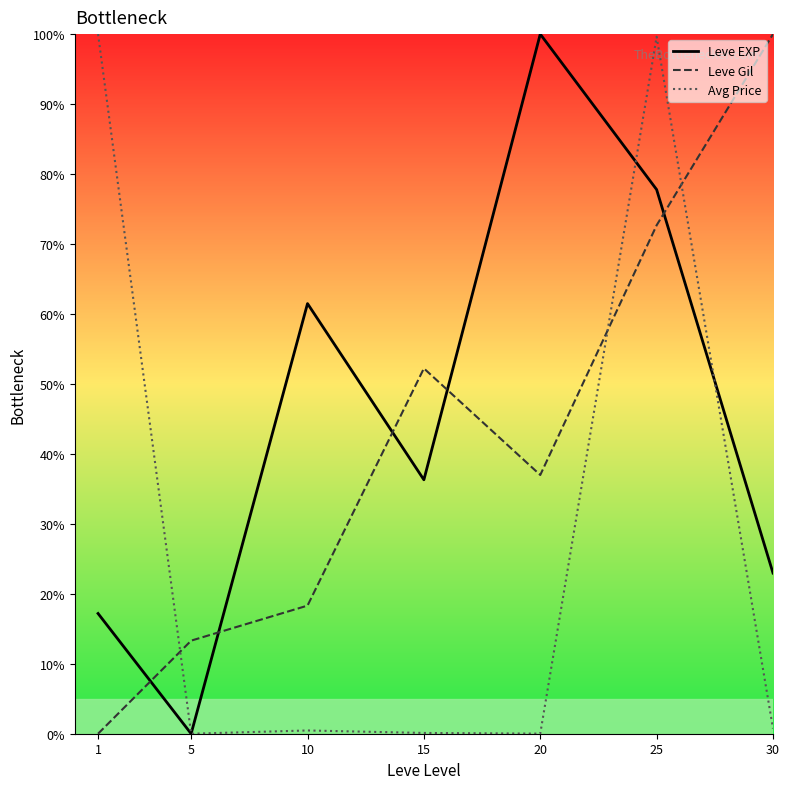

True or false: Avg Price and Leve Gil cross at least once.

True